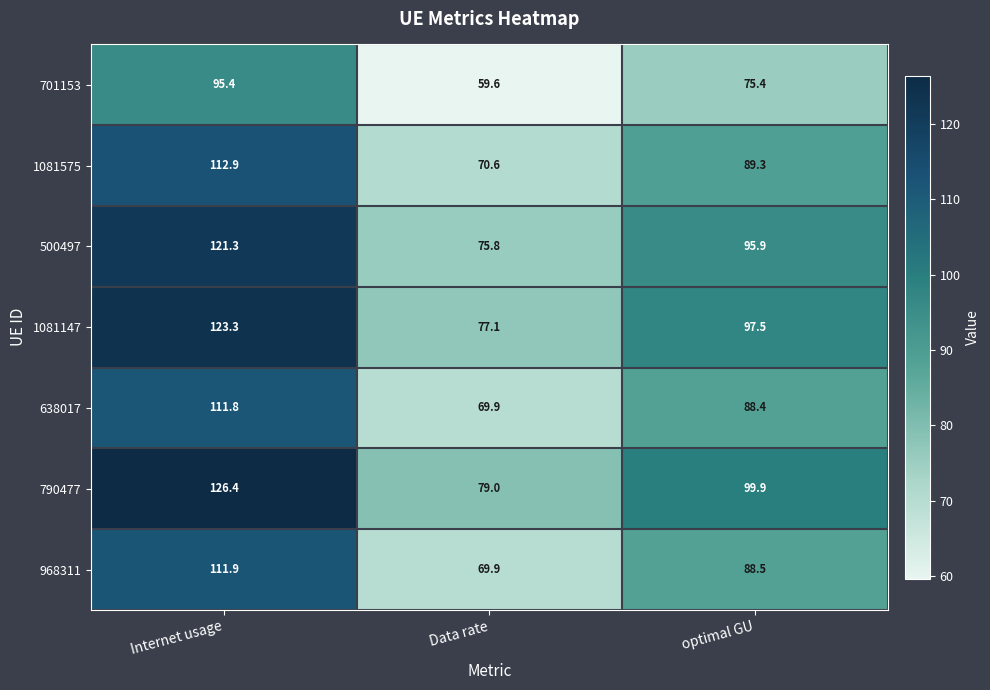

Rank the series by their maximum value, from highest to lowest.

790477, 1081147, 500497, 1081575, 968311, 638017, 701153